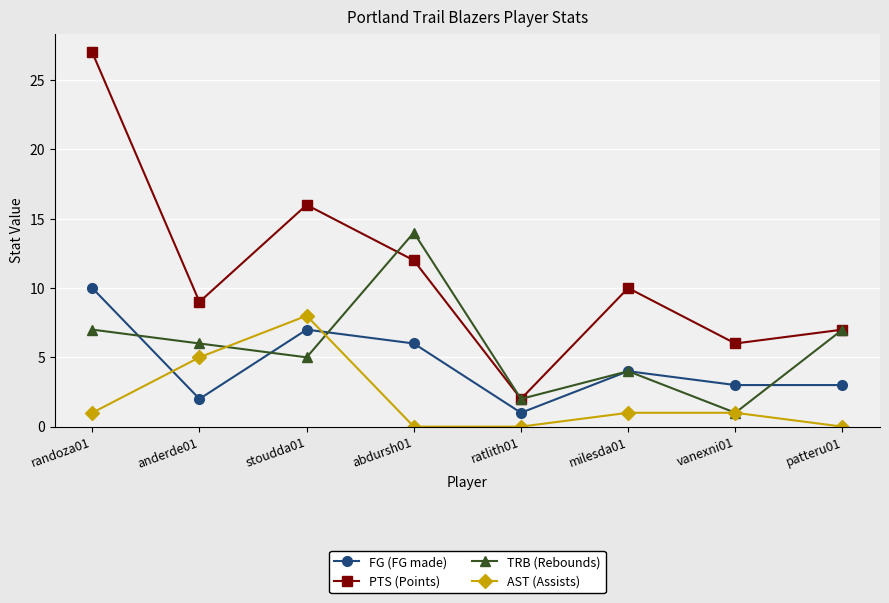

What is the label of the 5th point from the right?

abdursh01